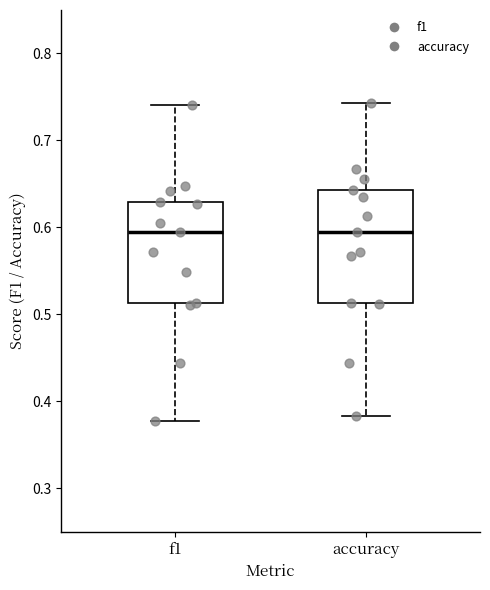

Reading left to right, transcribe this box plot: for each box, give where its median line is, the range the box spans, and where its two whiskers end, as read against the y-axis. The values are not printed on the chart, so give them approximately, as read against the axis.

f1: median 0.60, box 0.51 to 0.63, whiskers 0.38 to 0.74
accuracy: median 0.60, box 0.51 to 0.64, whiskers 0.38 to 0.74